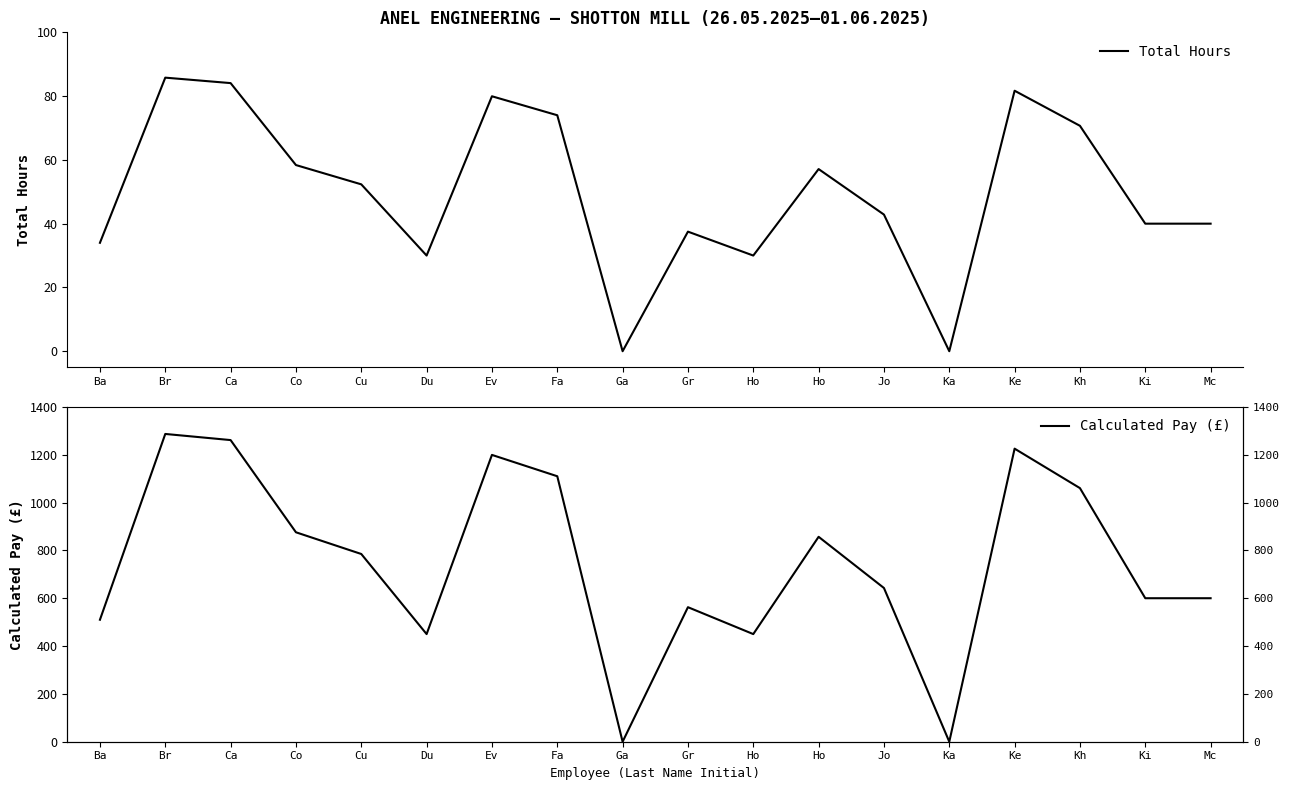

Does the chart have visible grid lines?

No